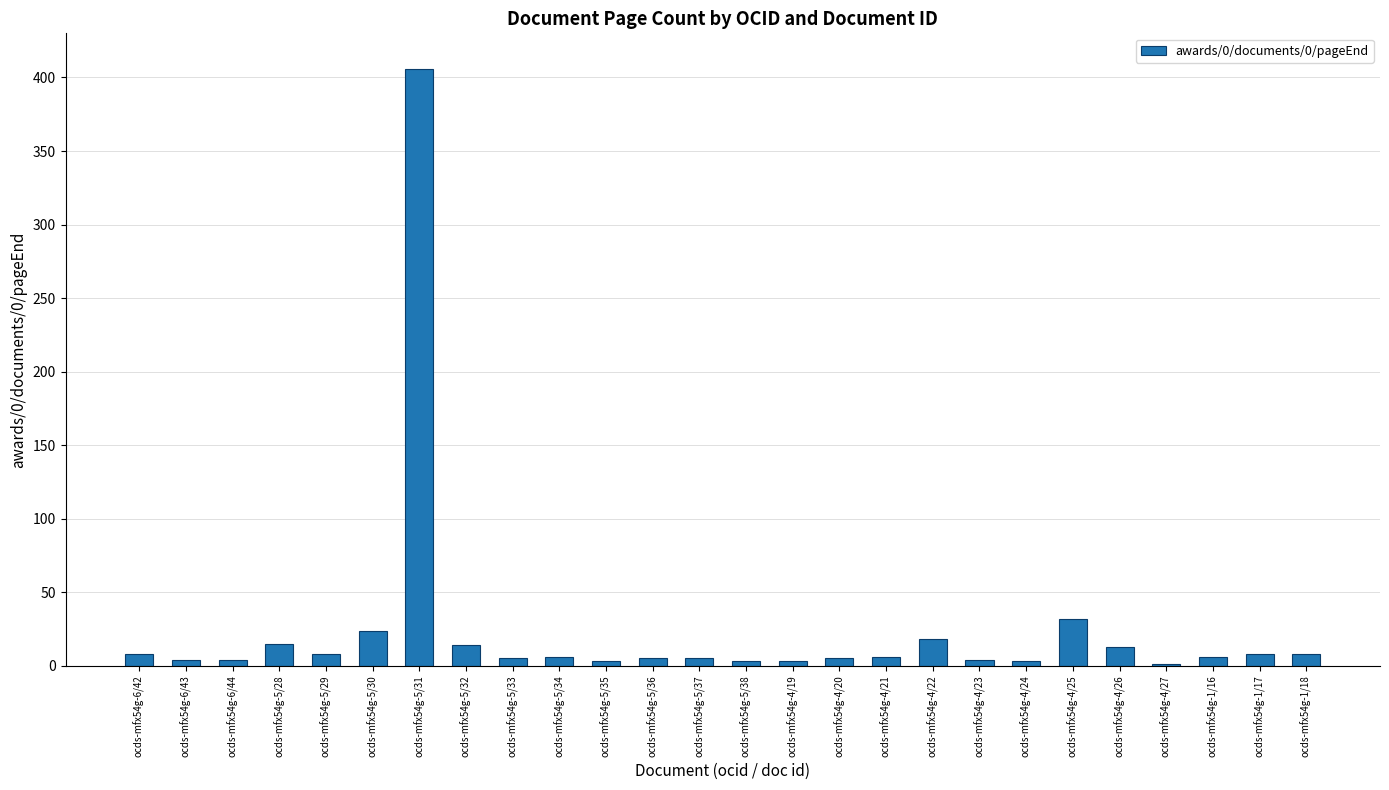

What is the greatest value displayed?

406